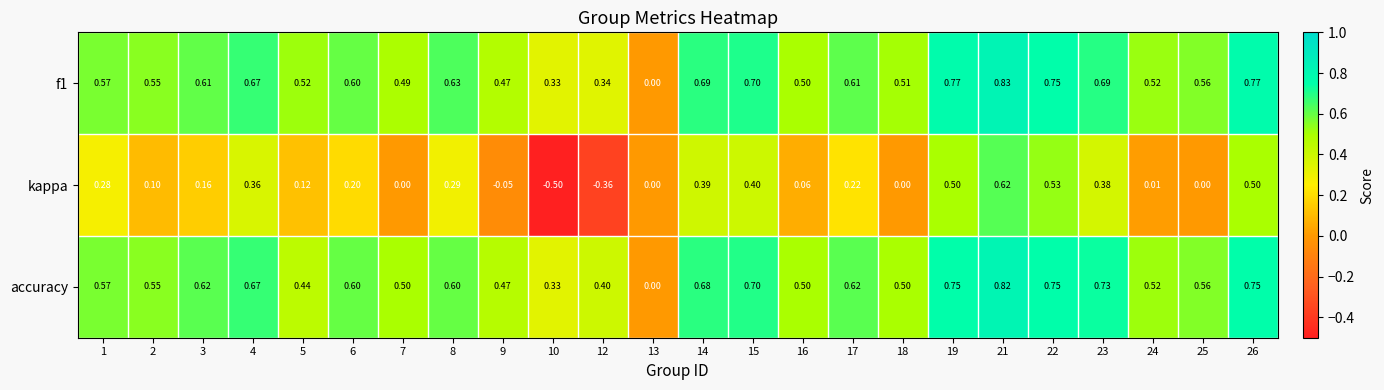

Which series changed the most between 3 and 17?

kappa